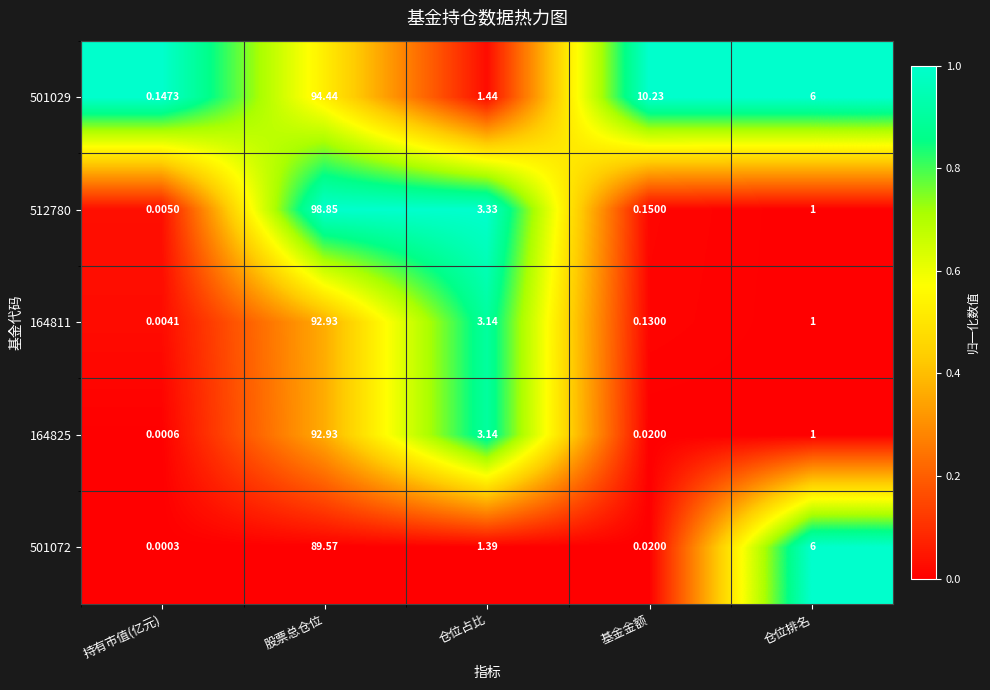

At which category does the chart reach its peak across all series?

股票总仓位